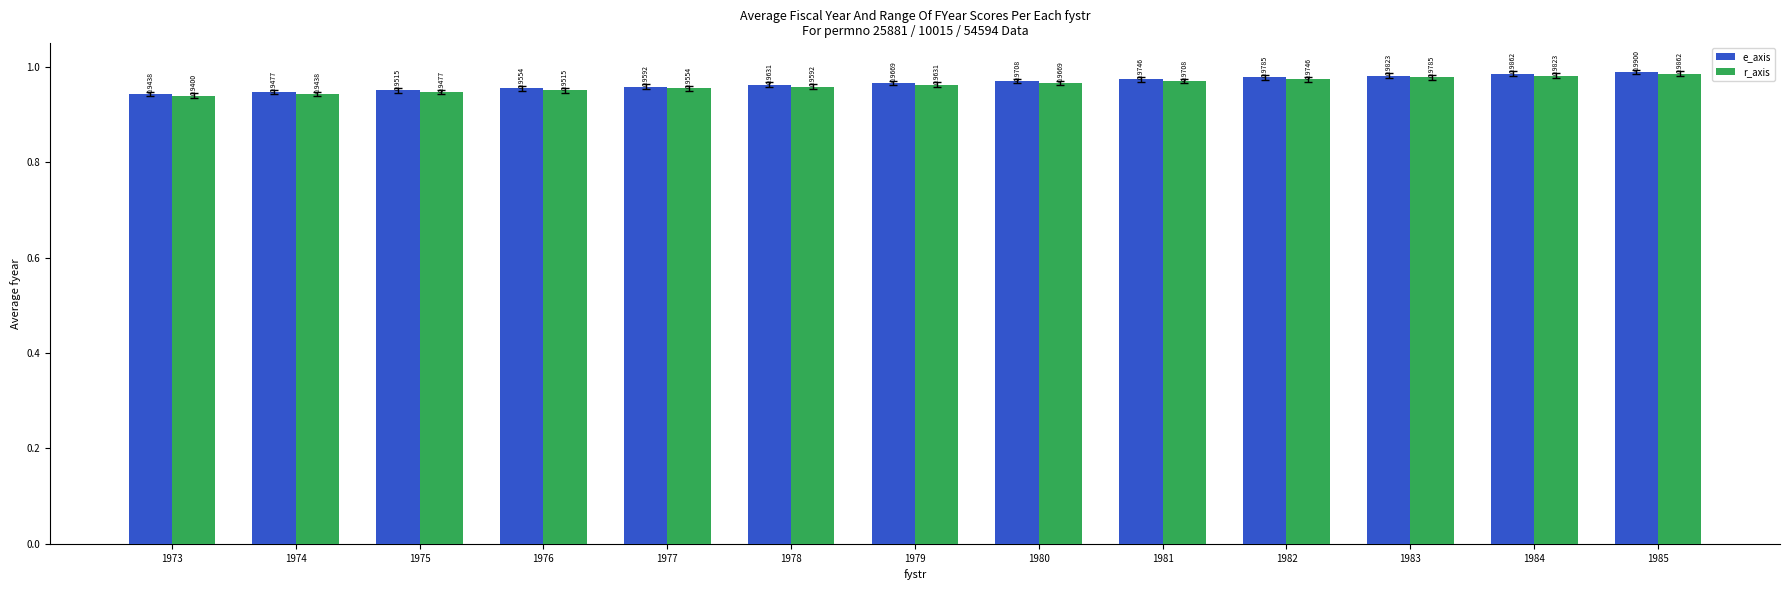

At how many categories does at least one series exceed 0?

13